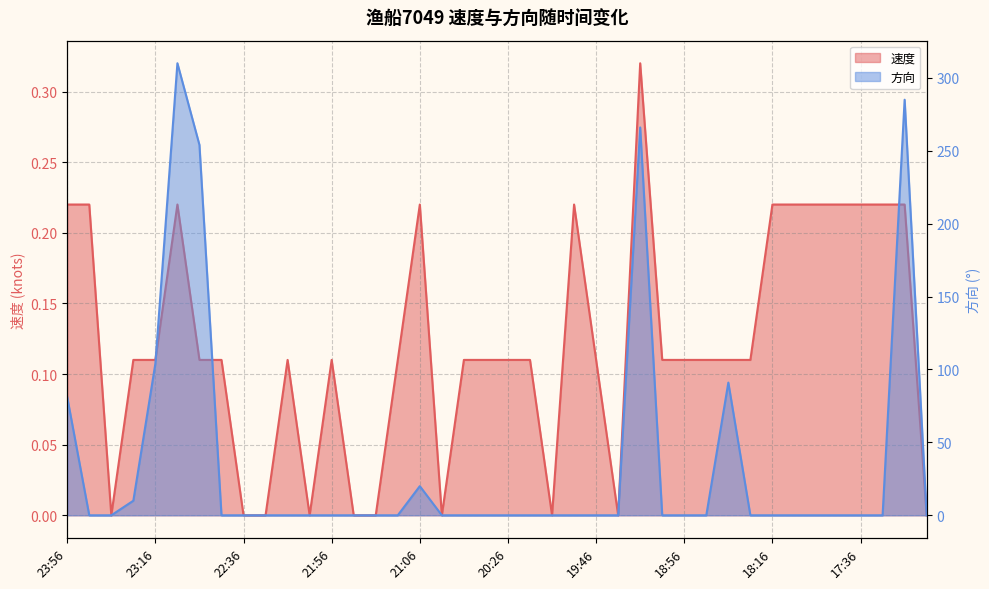

What is the total value across all series at 17:56?

0.2